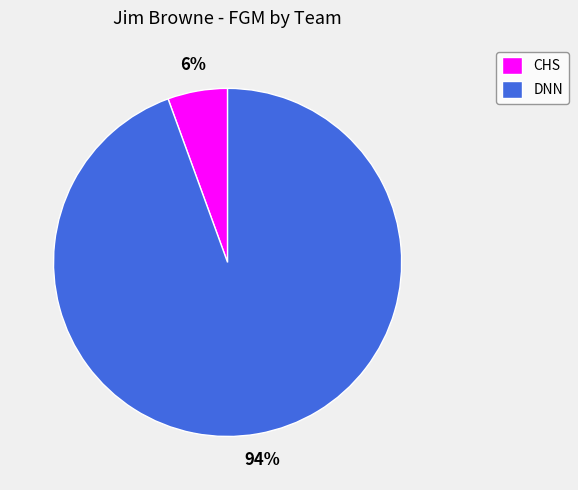

Is it true that CHS is 1% of the pie?

False